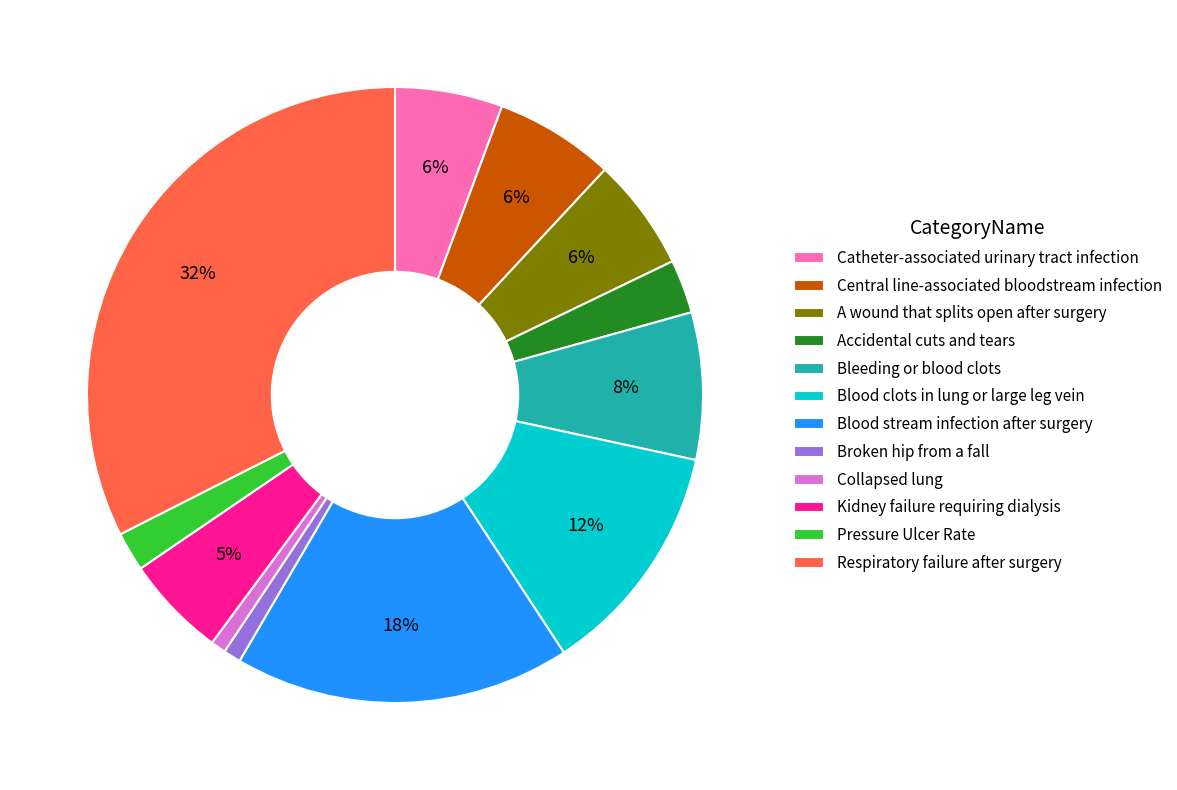

Combined, do A wound that splits open after surgery and Pressure Ulcer Rate account for over 50%?

No